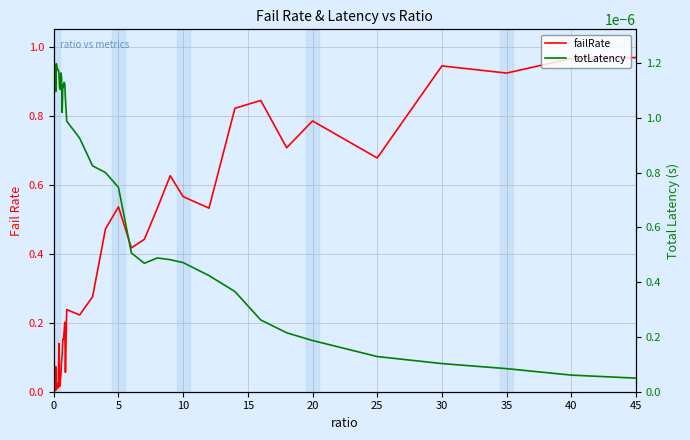

How many interior local valleys does the totLatency series have?

5